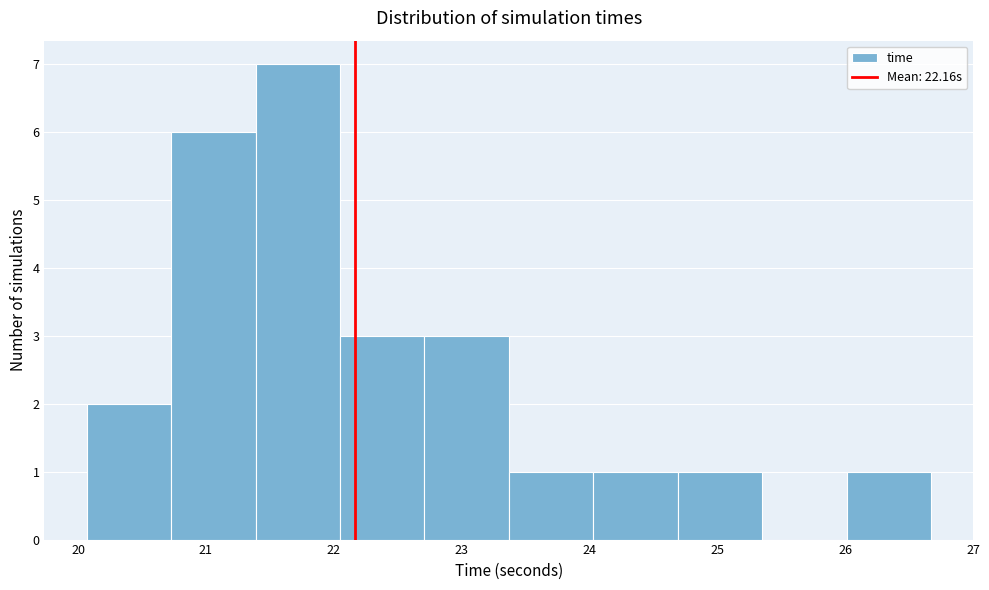

Reading left to right, list every bar in this chart as the range it spans on the x-axis followed by its height. Neither the bar edges nor the heights are printed on the chart, so give them approximately, as read against the axes.

20.1 to 20.7: 2
20.7 to 21.4: 6
21.4 to 22.0: 7
22.0 to 22.7: 3
22.7 to 23.4: 3
23.4 to 24.0: 1
24.0 to 24.7: 1
24.7 to 25.4: 1
25.4 to 26.0: 0
26.0 to 26.7: 1